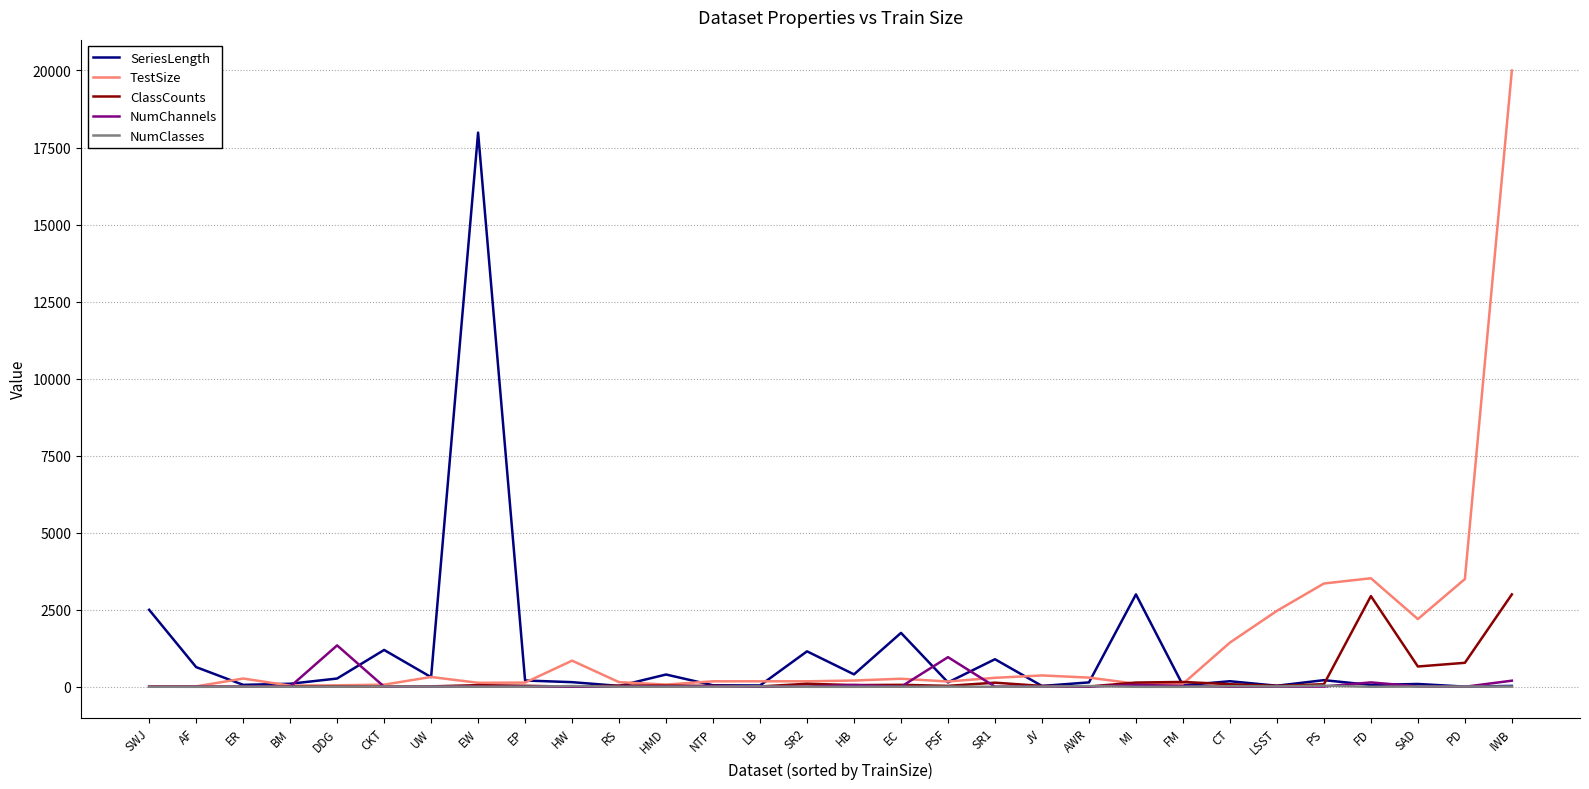

What is the difference between the maximum and second lowest values in the TestSize series?

19985